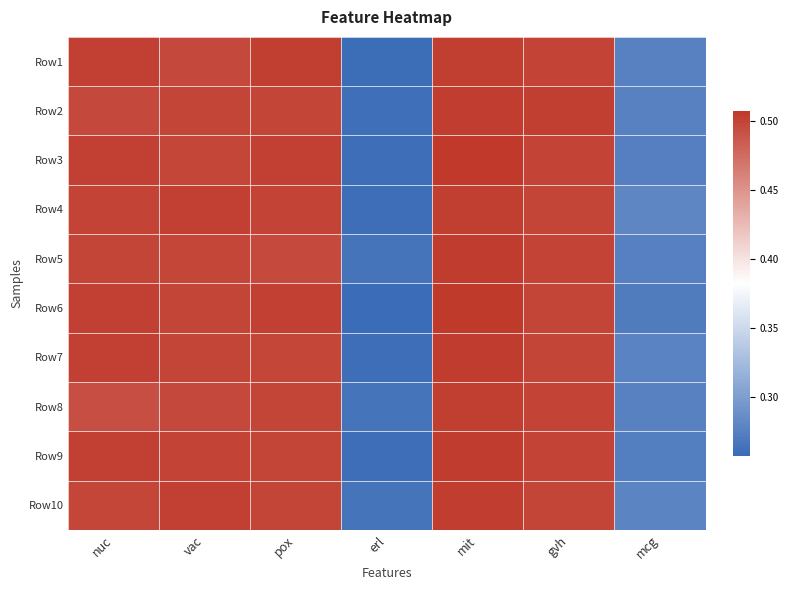

How many distinct data groups are displayed?

10